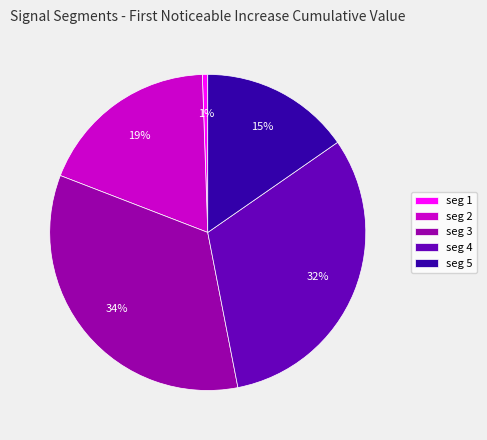

Does seg 2 represent more than half of the total?

No